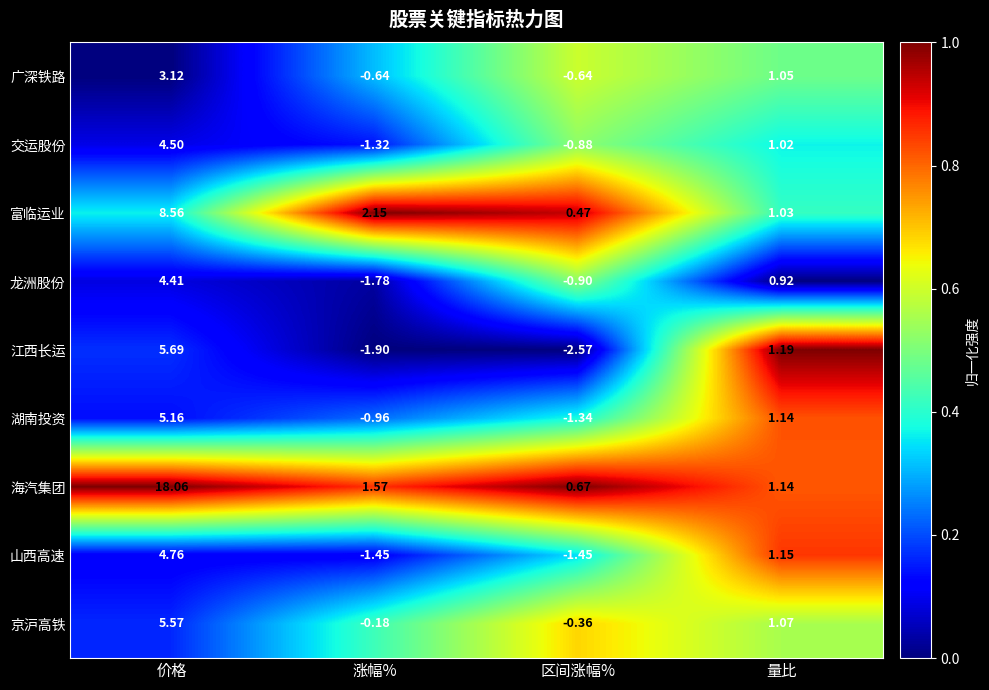

Count the number of categories in the chart.

4